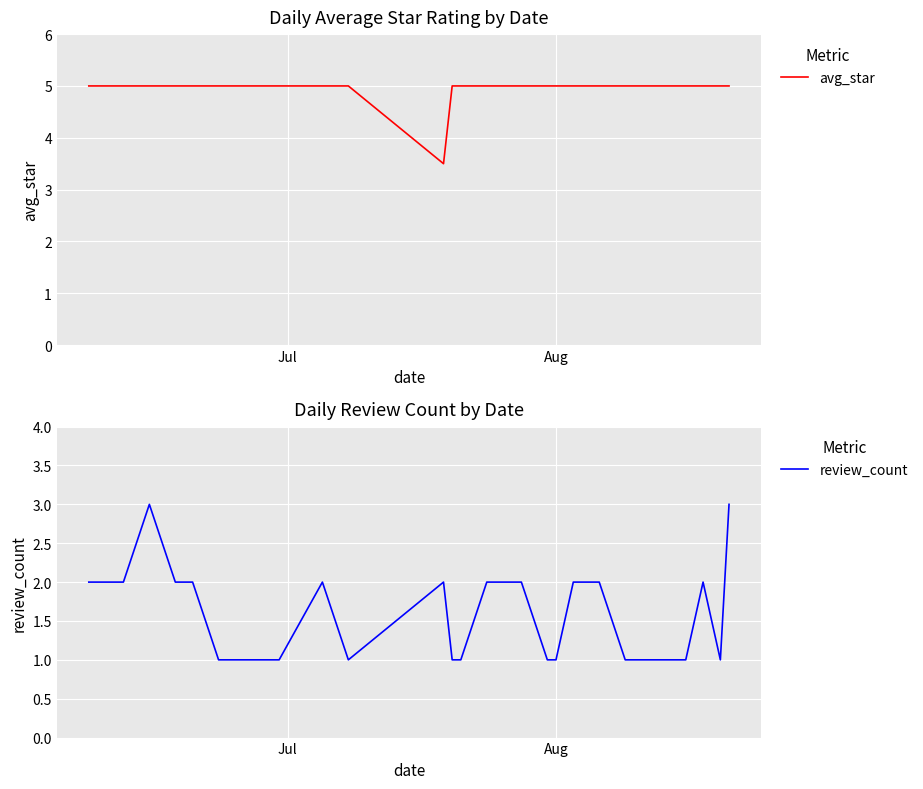

In review_count, how many points are higher than both neighbors (excluding endpoints)?

4